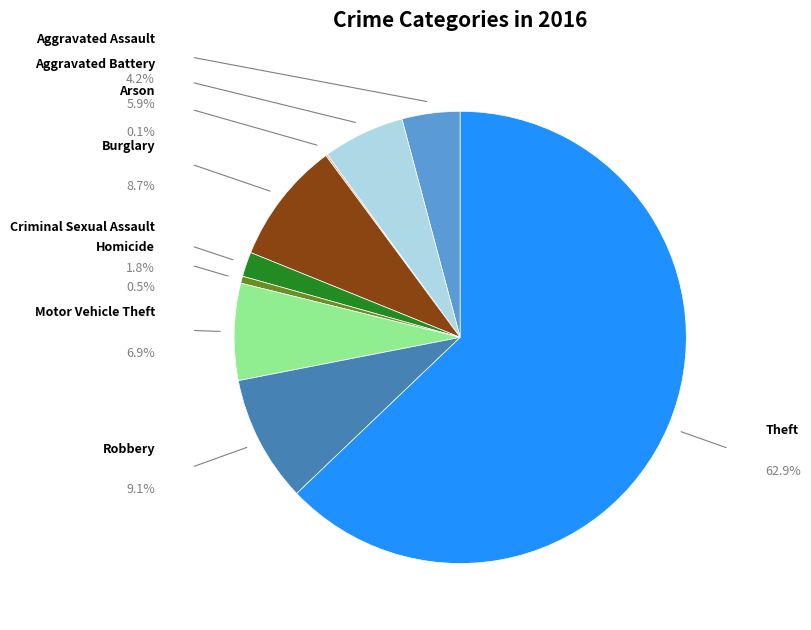

Does any single category account for the majority?

Yes